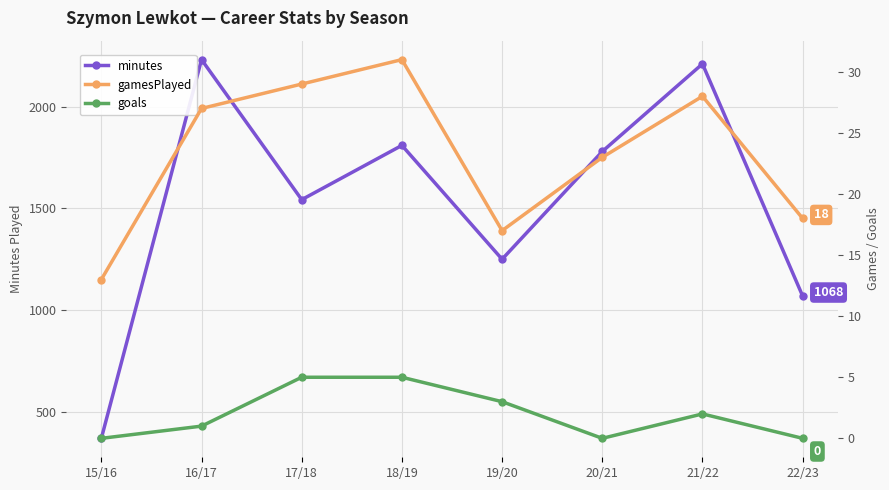

Is it true that minutes equals 2210 at 21/22?

True